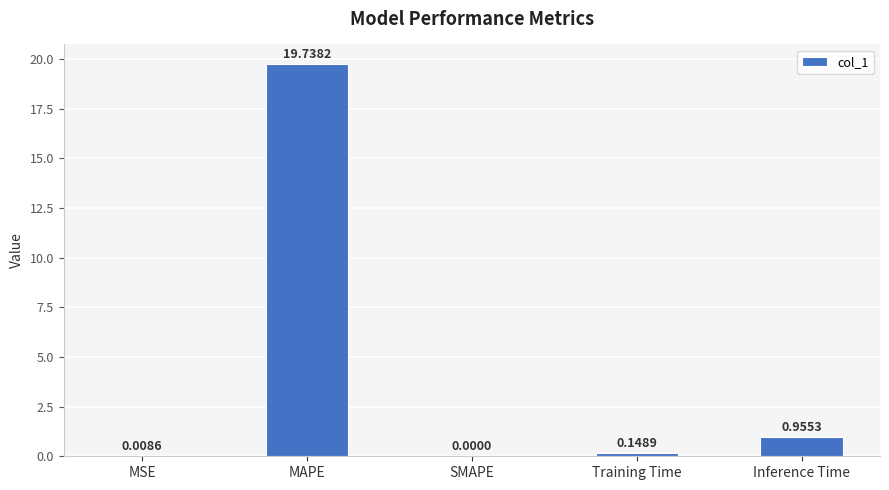

Which category has the highest value across all series?

MAPE